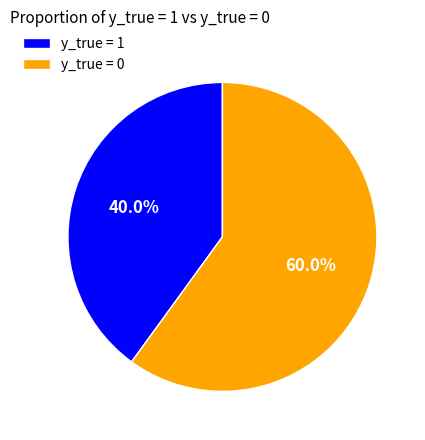

How many segments does this pie chart have?

2